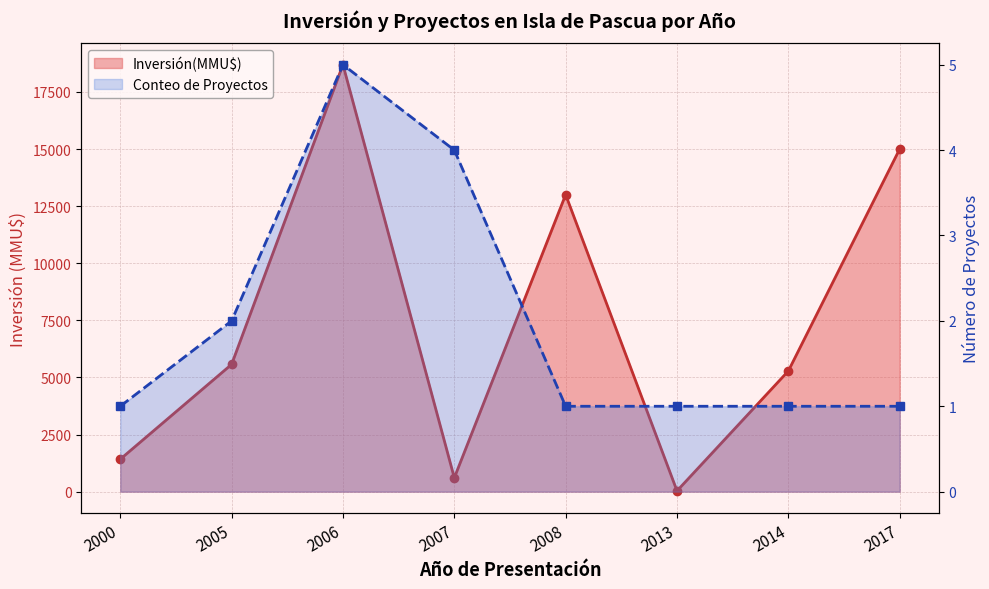

What is the sum of the Inversión(MMU$) values at 2006 and 2008?

31690